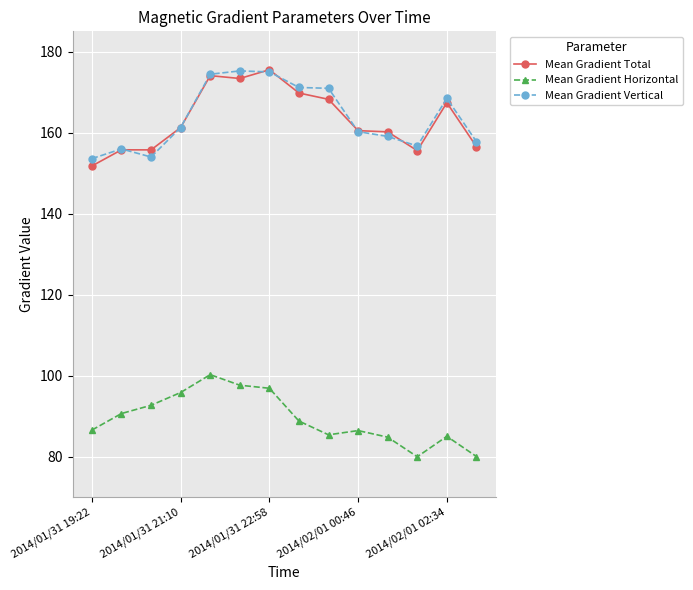

What is the minimum value for Mean Gradient Horizontal?

80.0